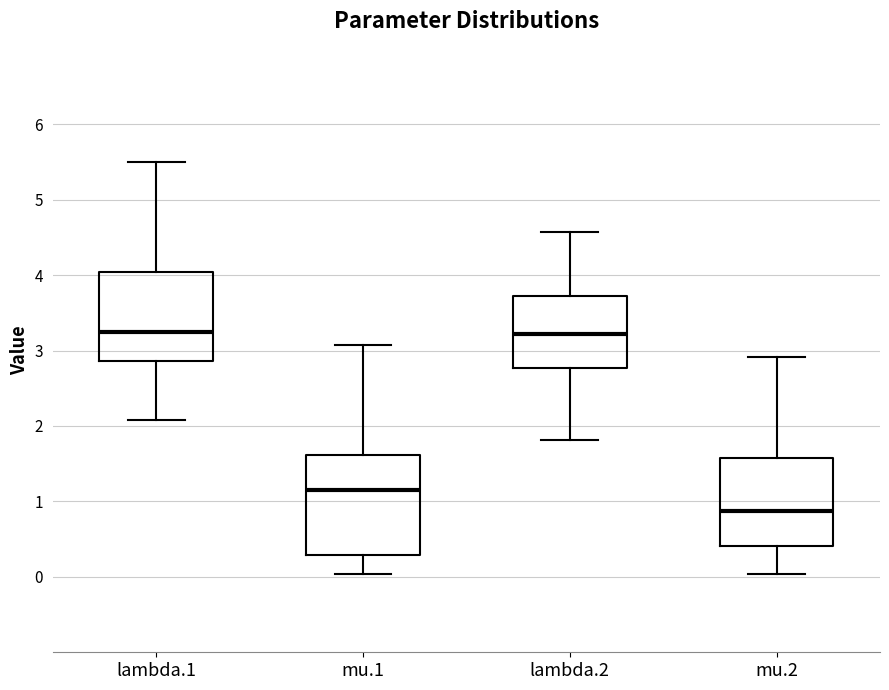

Where does the lower whisker of the box for lambda.2 end on the y-axis? The values are not printed on the chart, so give them approximately, as read against the axis.

1.8